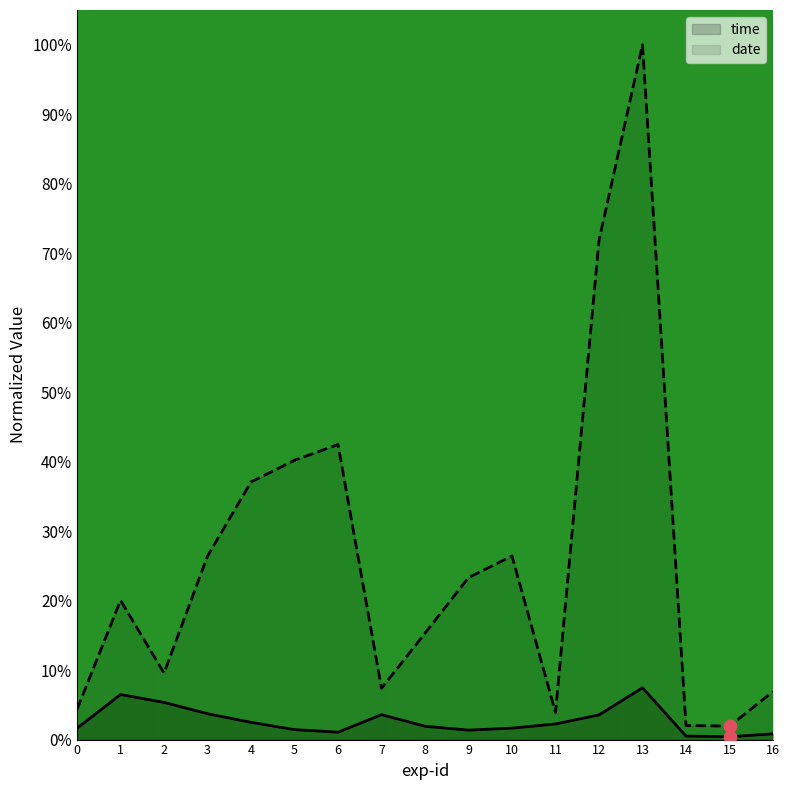

At which category is the sum across all series the highest?

13